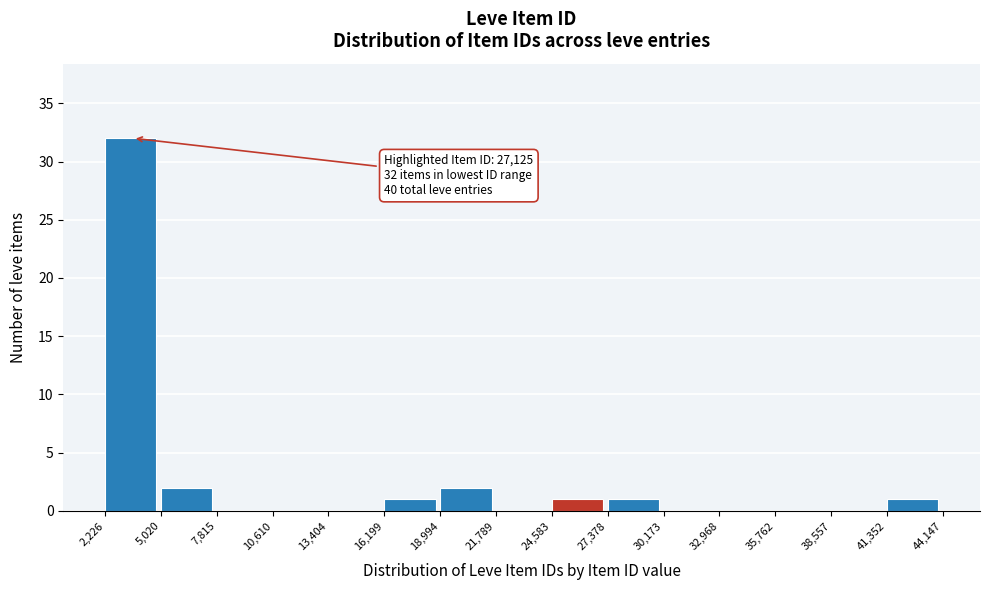

Which range on the x-axis has the tallest bar?

2,226 to 5,020